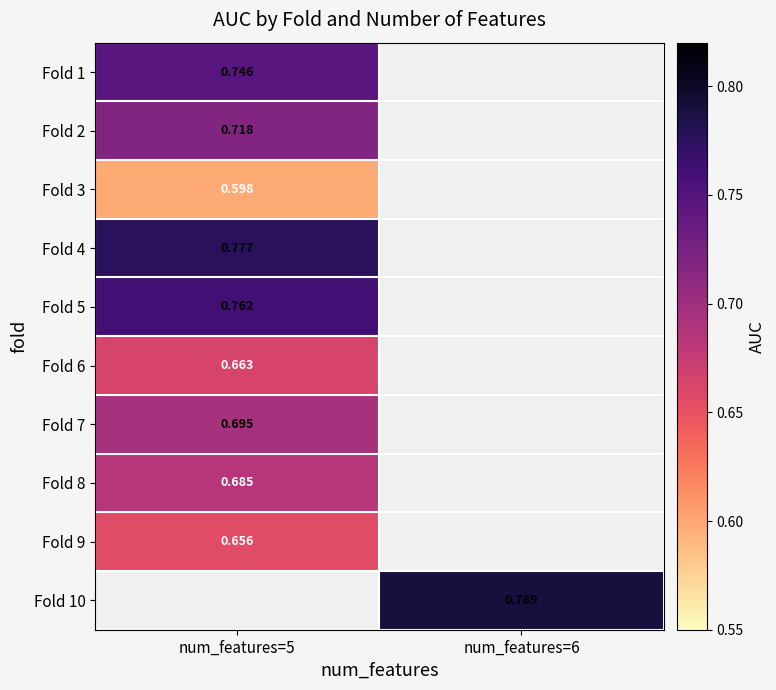

Is the value of Fold 10 at num_features=6 greater than the value of Fold 6 at num_features=5?

Yes